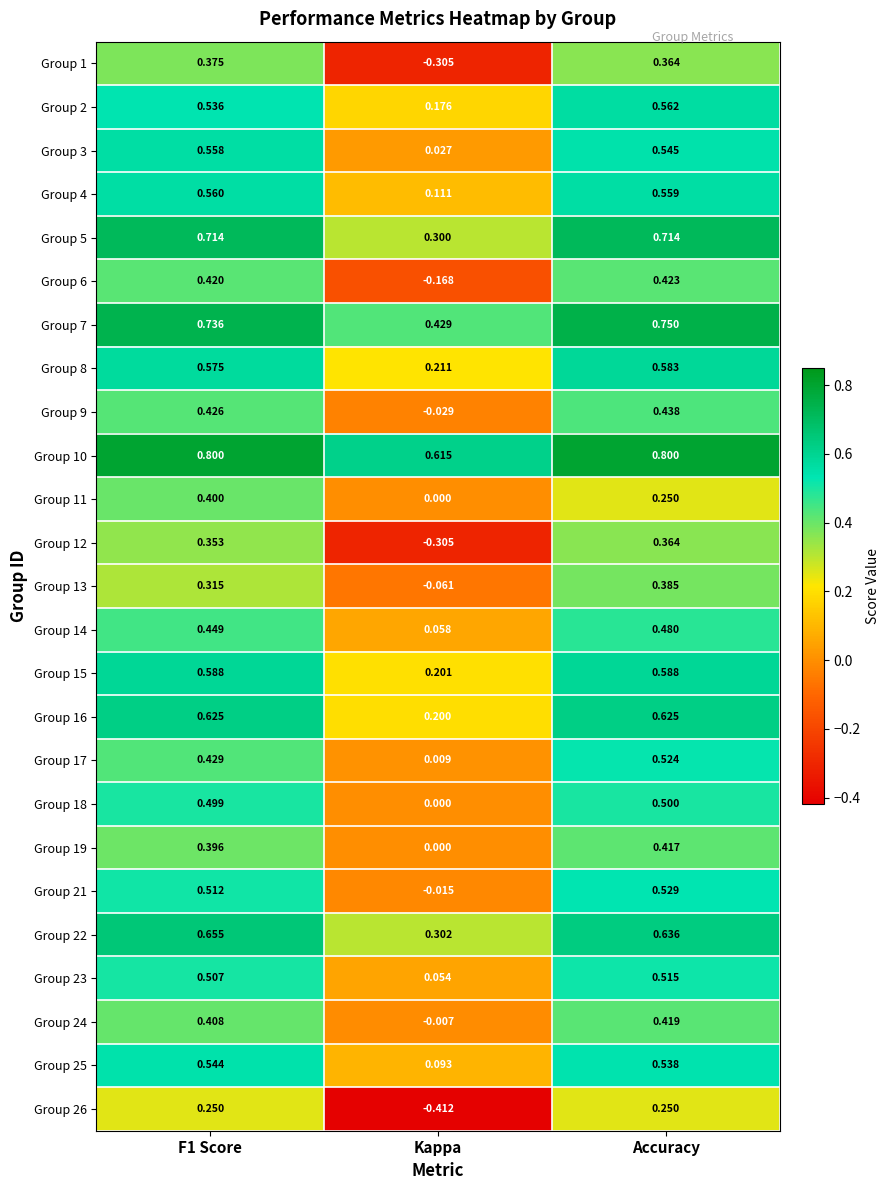

At which category is the sum across all series the highest?

Accuracy